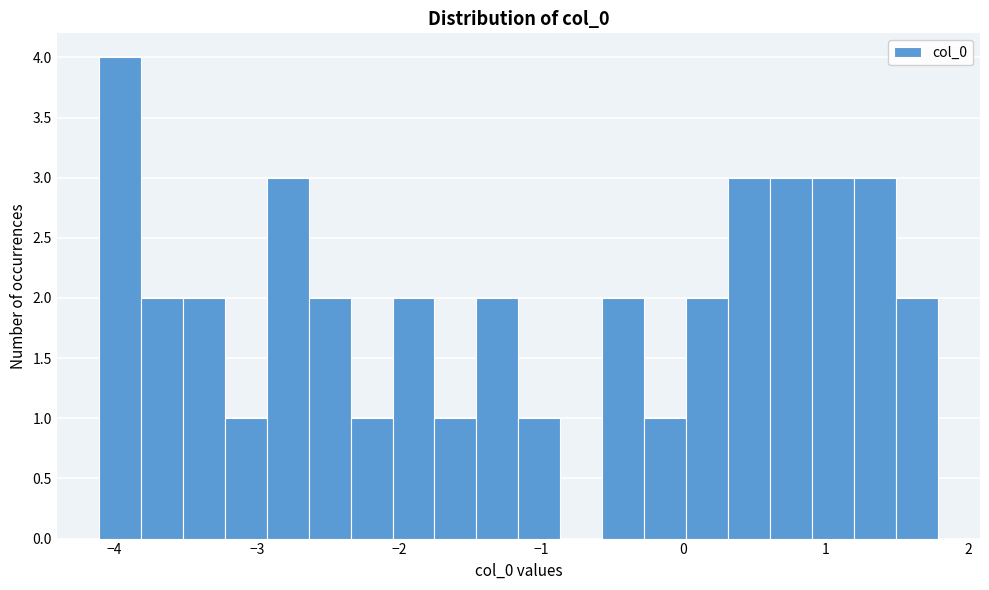

Around what value on the x-axis is the tallest bar? Give the approximate position of its centre, as read against the axis.

-4.0